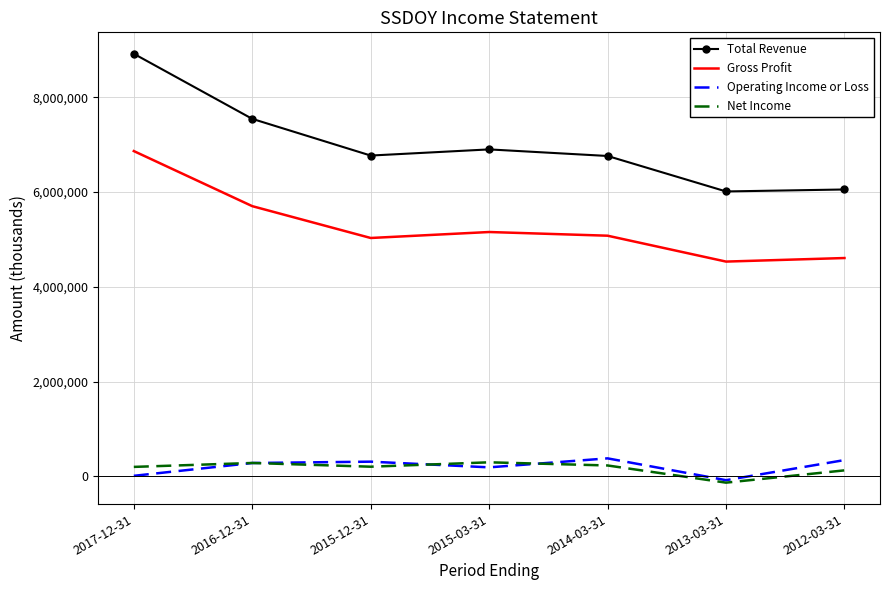

True or false: Total Revenue and Net Income intersect in this chart.

False